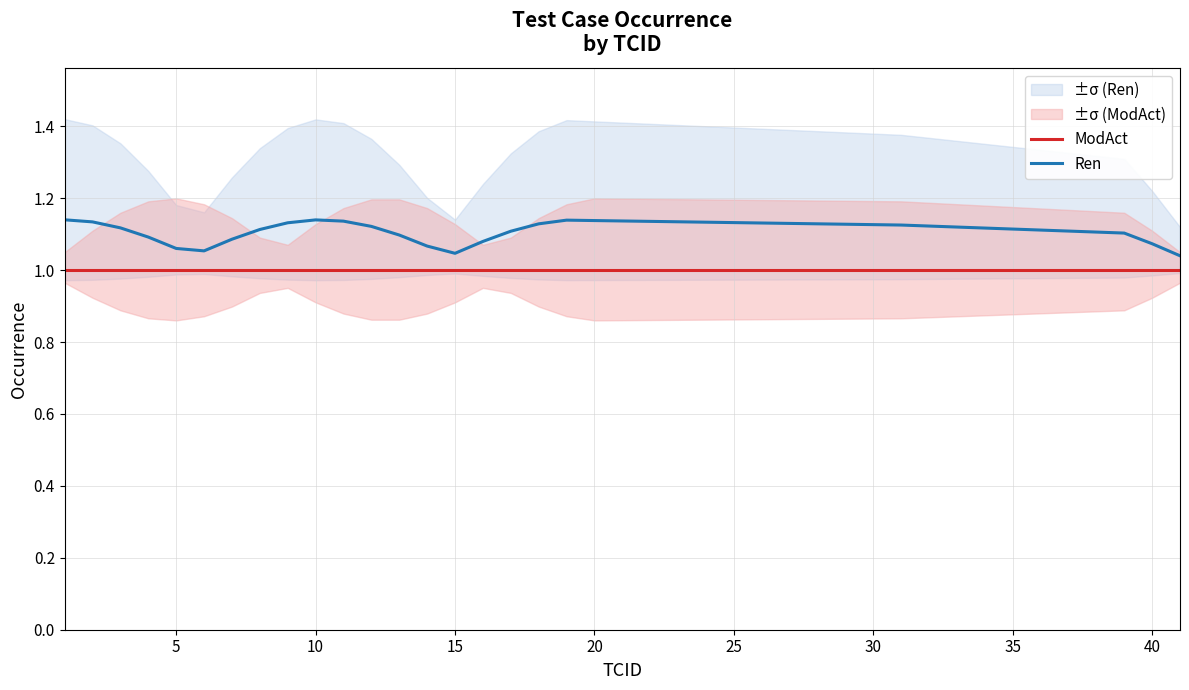

What are all the series names shown in the legend?

ModAct, Ren